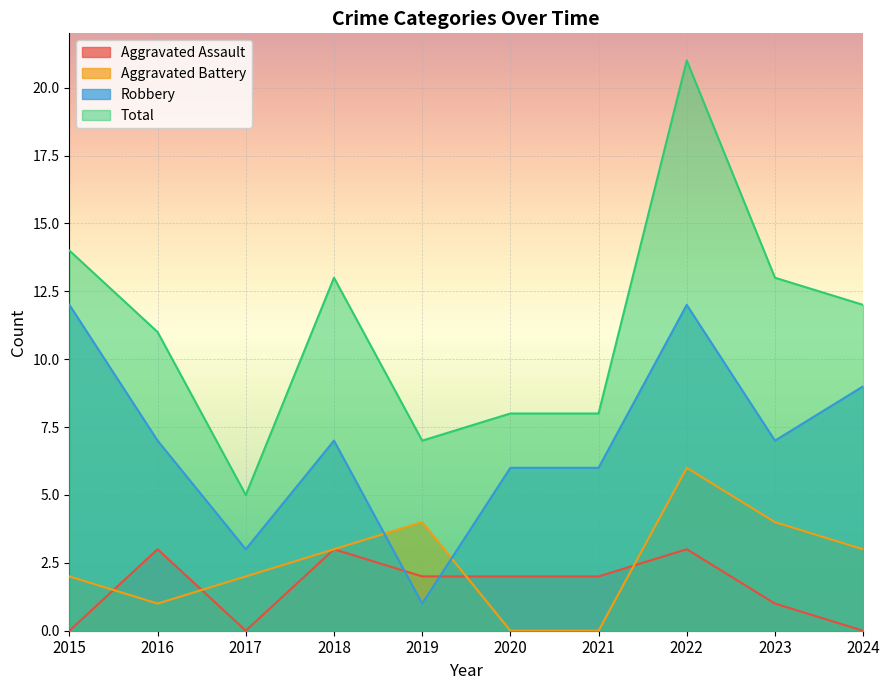

True or false: Robbery and Total cross at least once.

False